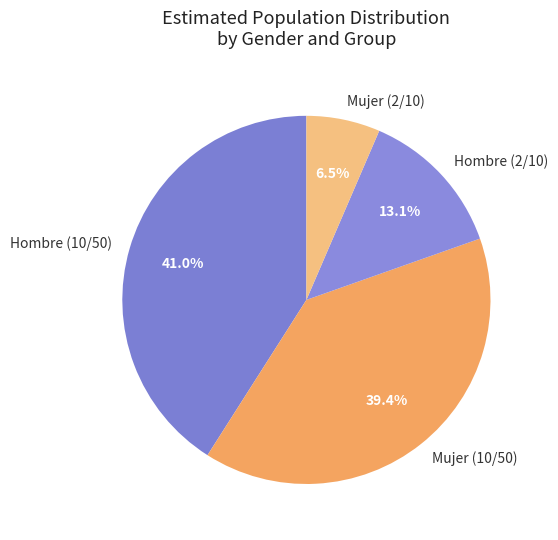

Is there a majority slice in this chart?

No